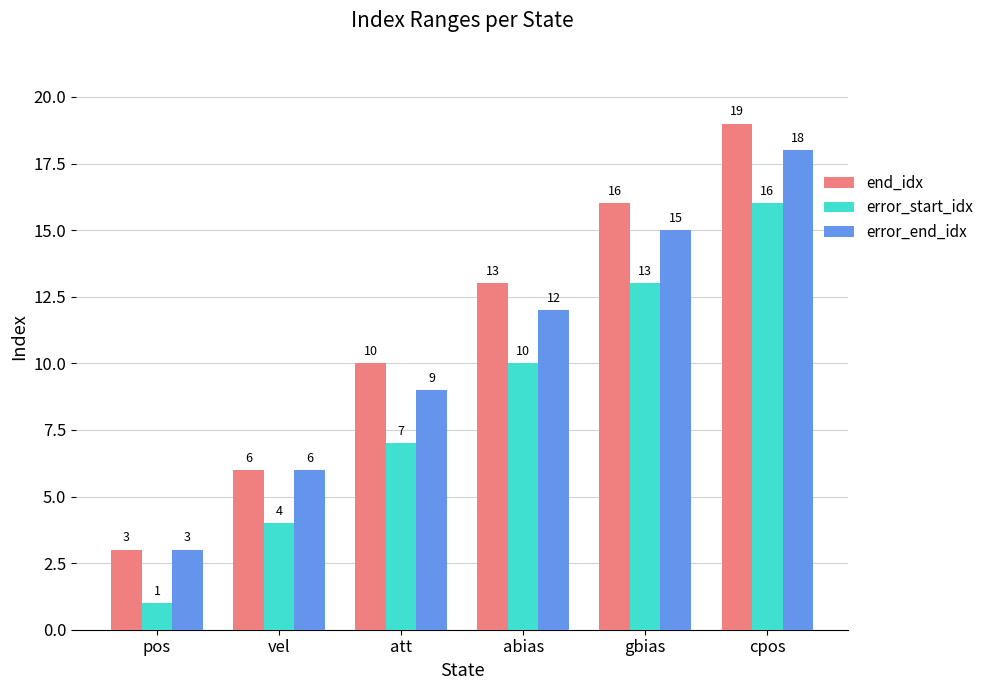

Between vel and cpos, which series saw the biggest shift?

end_idx